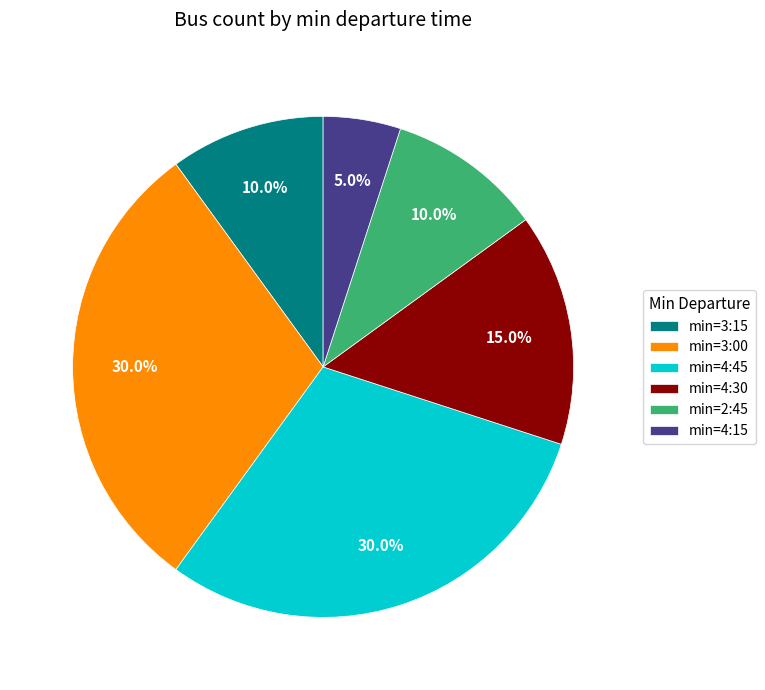

Is there a majority slice in this chart?

No